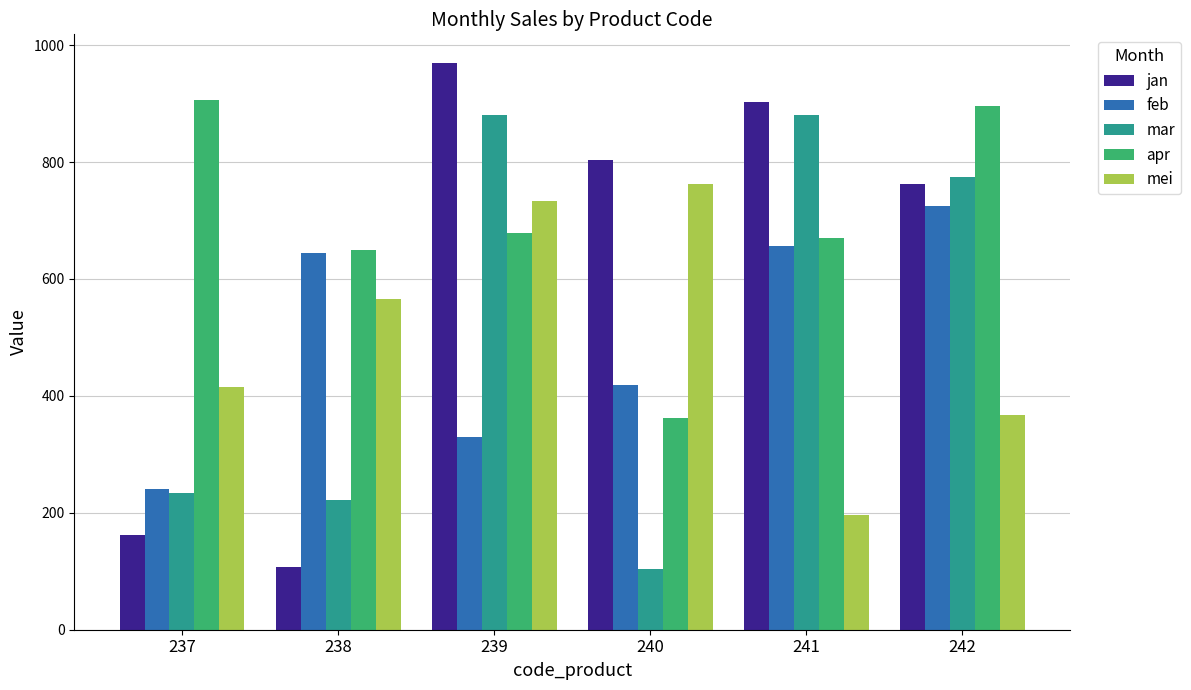

Reading left to right, what are all the values shown in this chart?

jan: 237=162	238=108	239=970	240=804	241=903	242=763
feb: 237=241	238=644	239=329	240=419	241=657	242=724
mar: 237=234	238=222	239=881	240=104	241=881	242=775
apr: 237=907	238=650	239=678	240=363	241=670	242=896
mei: 237=415	238=565	239=734	240=763	241=196	242=368